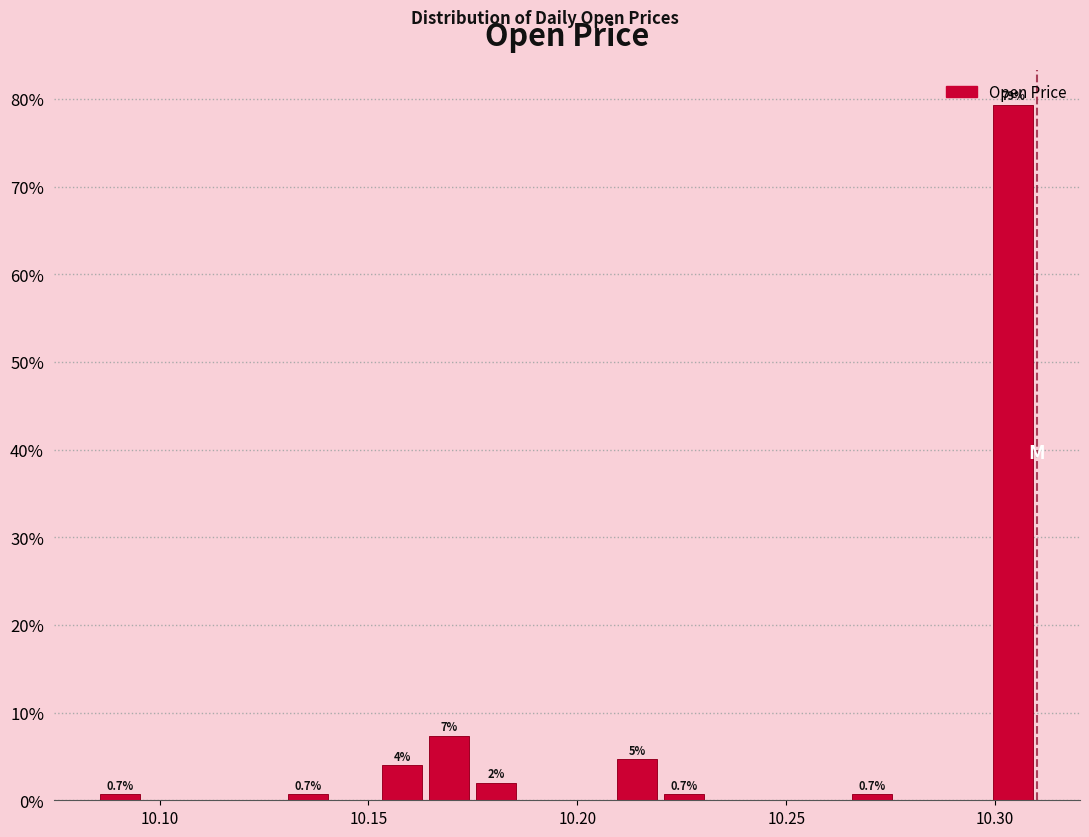

Read against the x-axis, roughly where is the centre of the tallest bar?

10.305